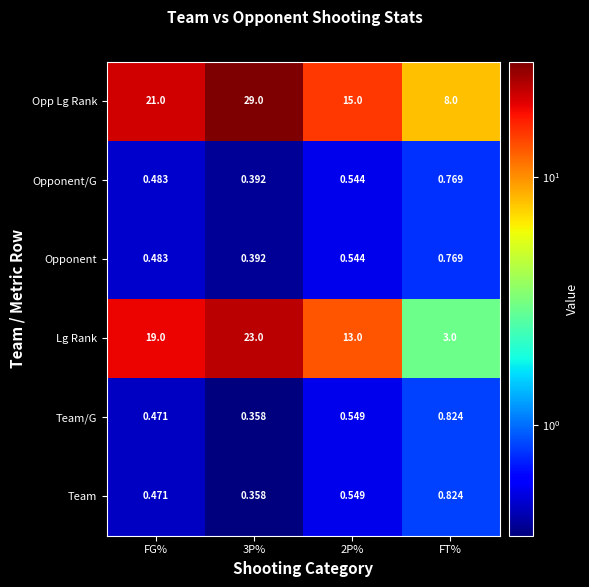

Count the number of categories in the chart.

4